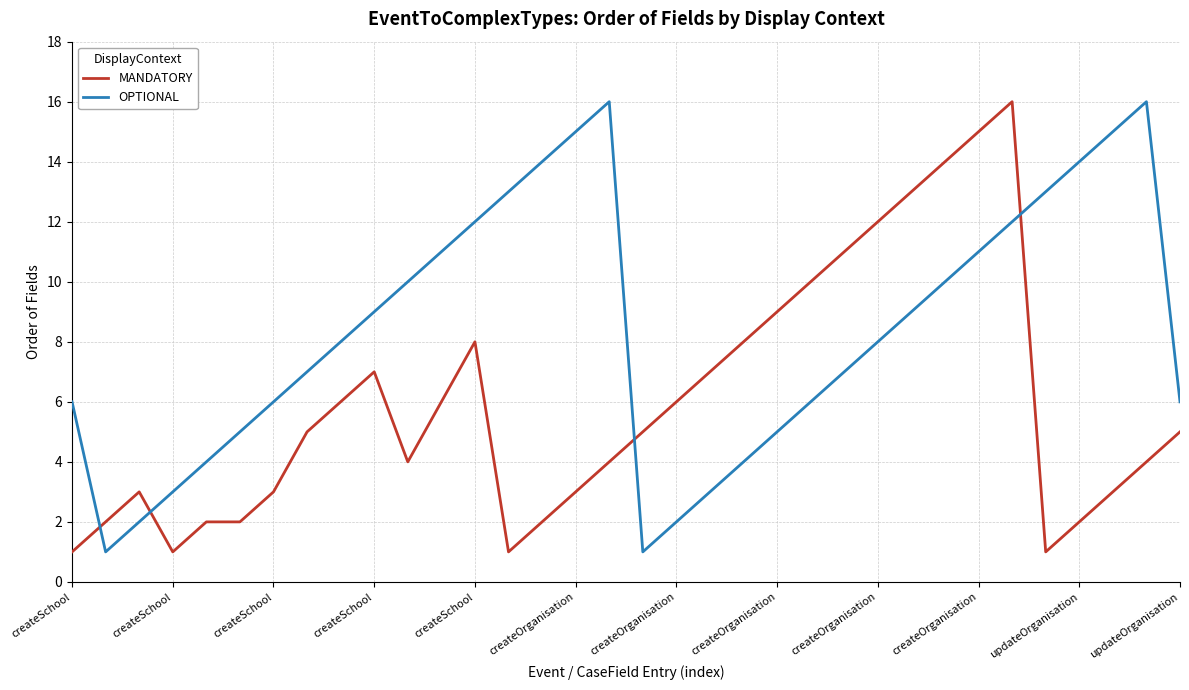

True or false: MANDATORY and OPTIONAL cross at least once.

True